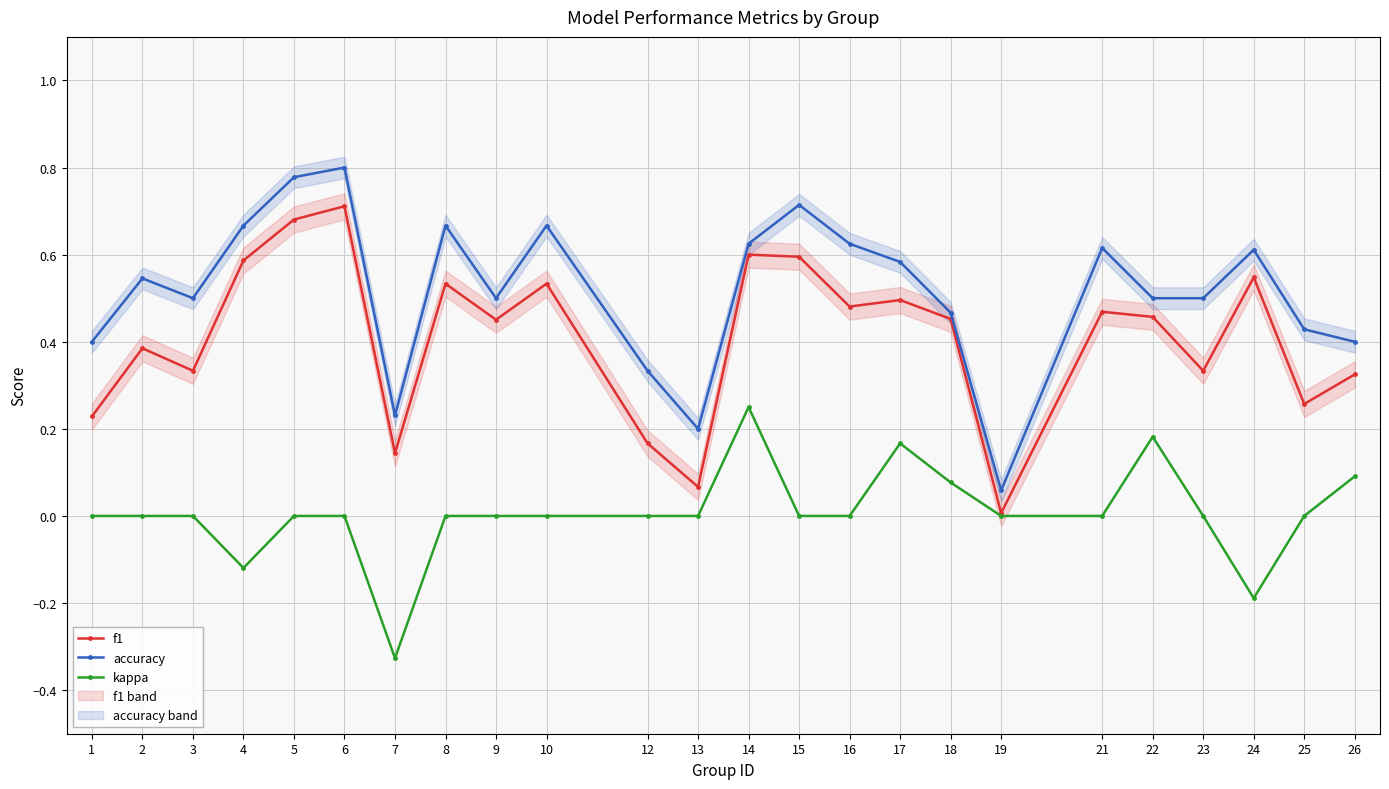

How many values in kappa are above zero?

5